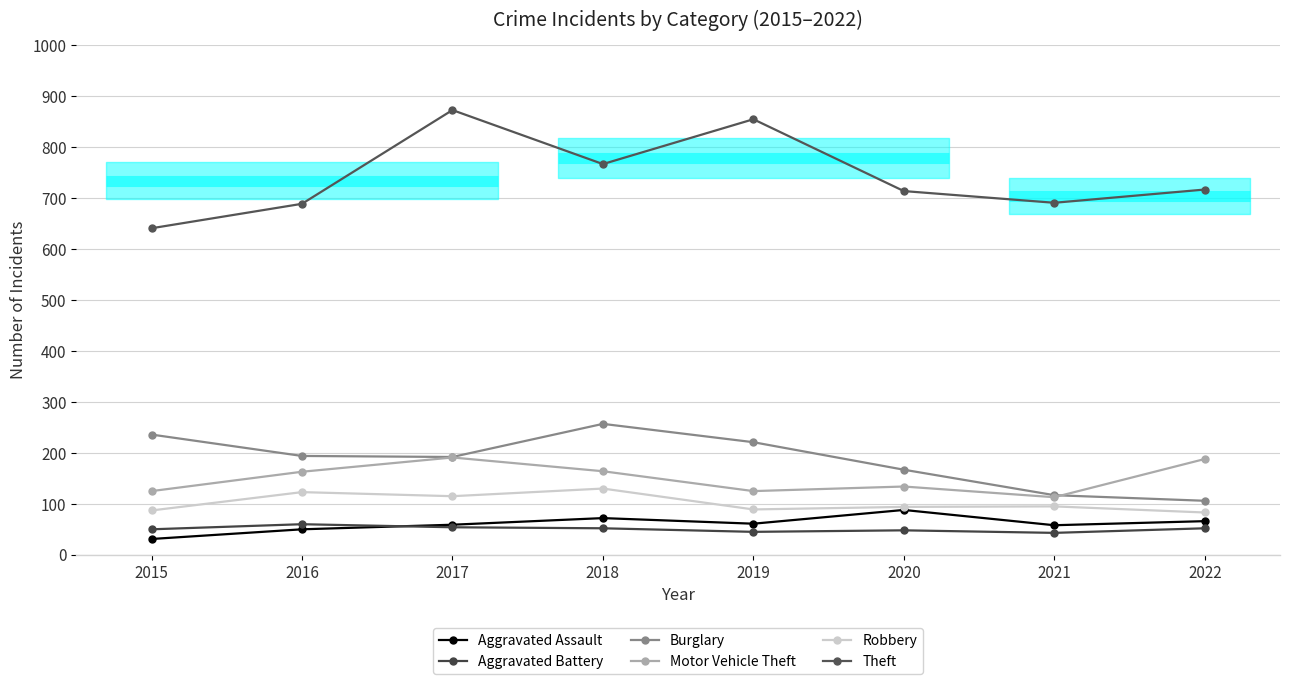

True or false: Theft has more than 0 points higher than both neighbors.

True